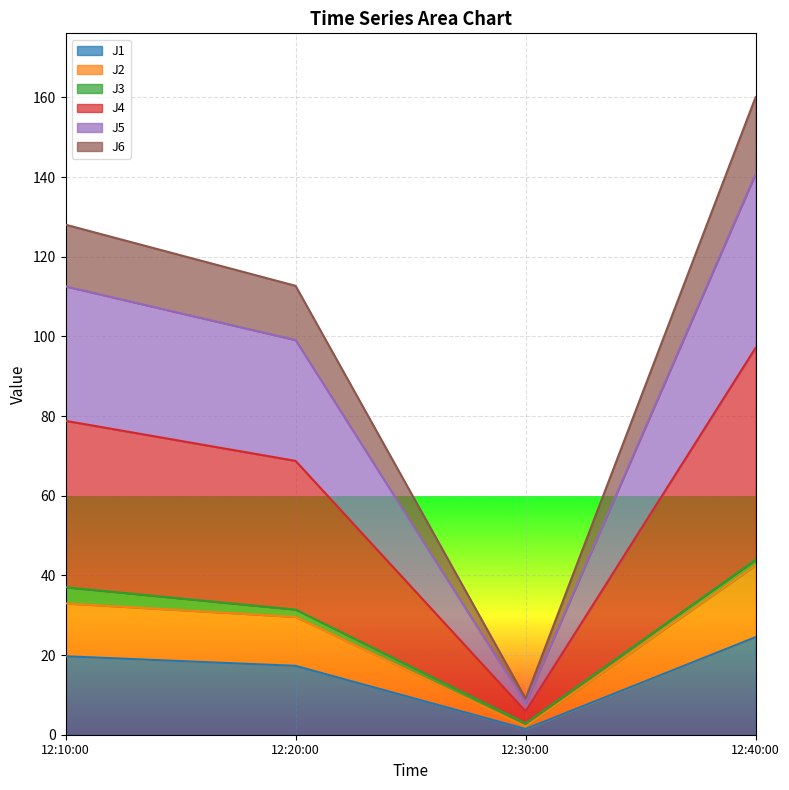

True or false: J1 and J6 cross at least once.

False